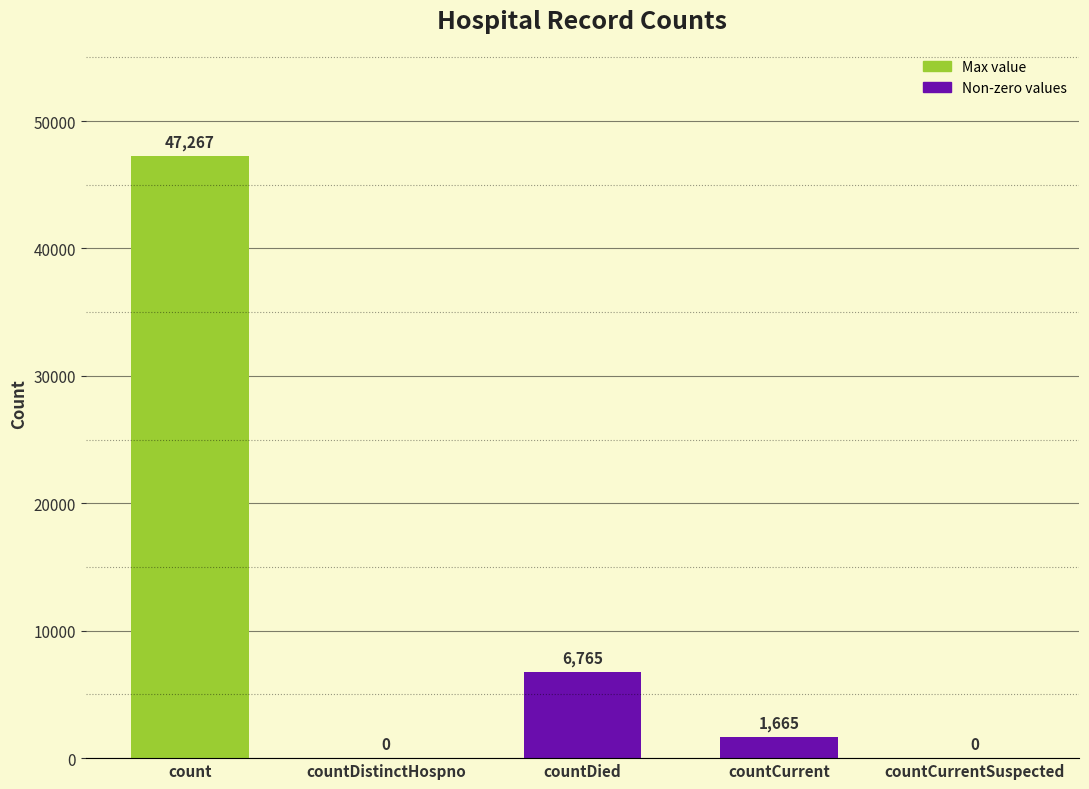

The chart shows a value of -28759 at countCurrentSuspected. True or false?

False